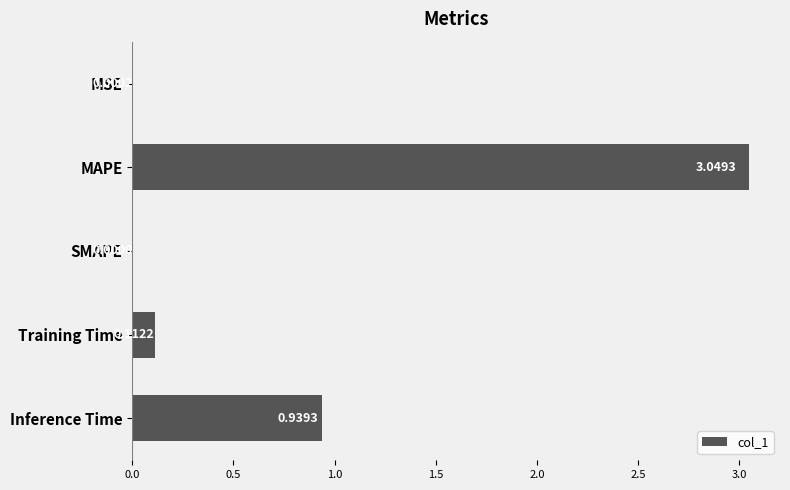

What is the change in value from MAPE to Training Time?

-2.9